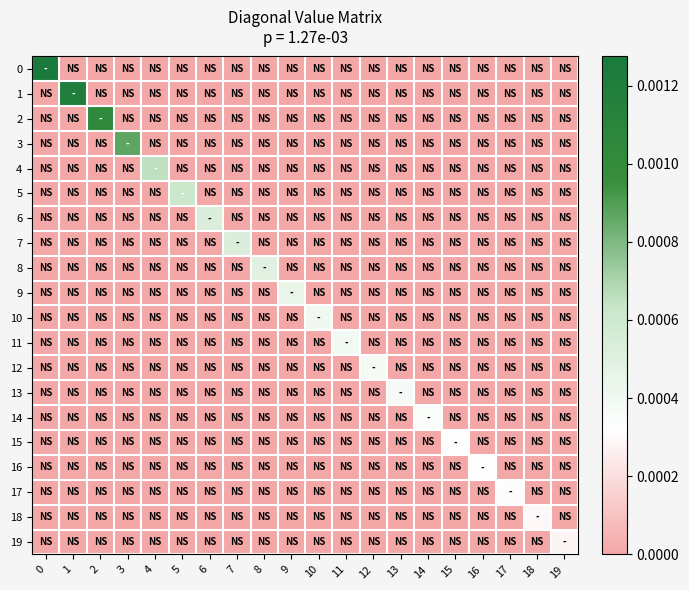

Which category has the lowest value across all series?

1